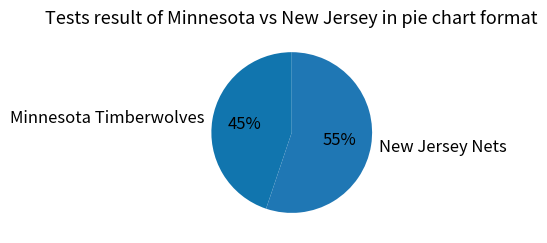

To the nearest percent, what percentage of the pie is New Jersey Nets?

55%